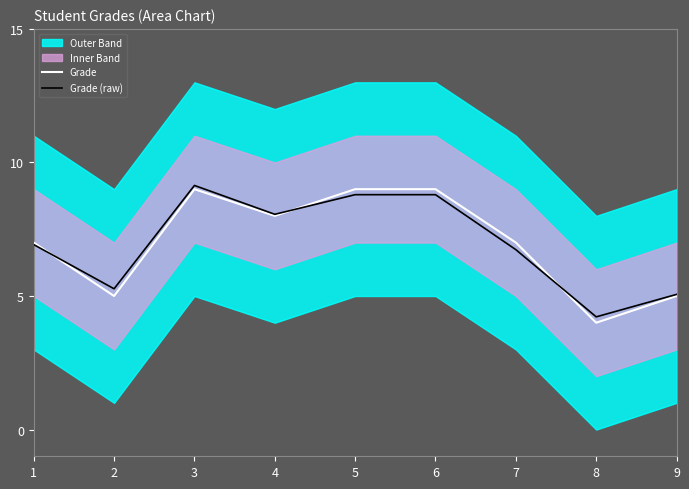

At which category does the chart reach its minimum across all series?

8